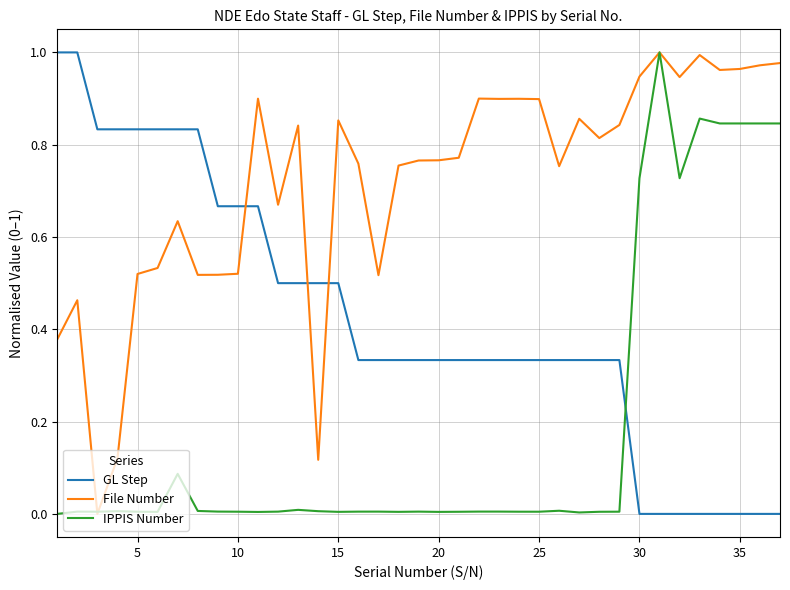

What is the sum of all File Number values?

26.5